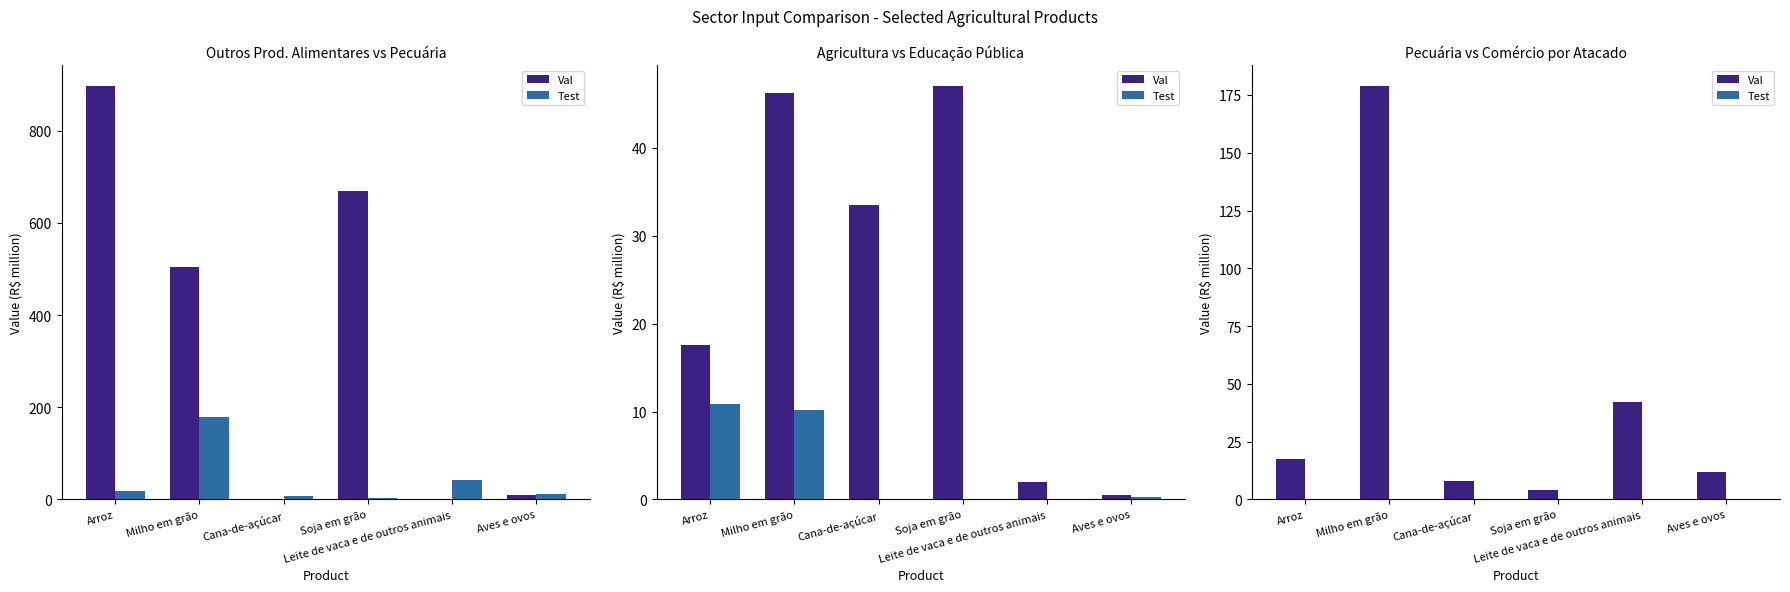

What are all the series names shown in the legend?

Val, Test